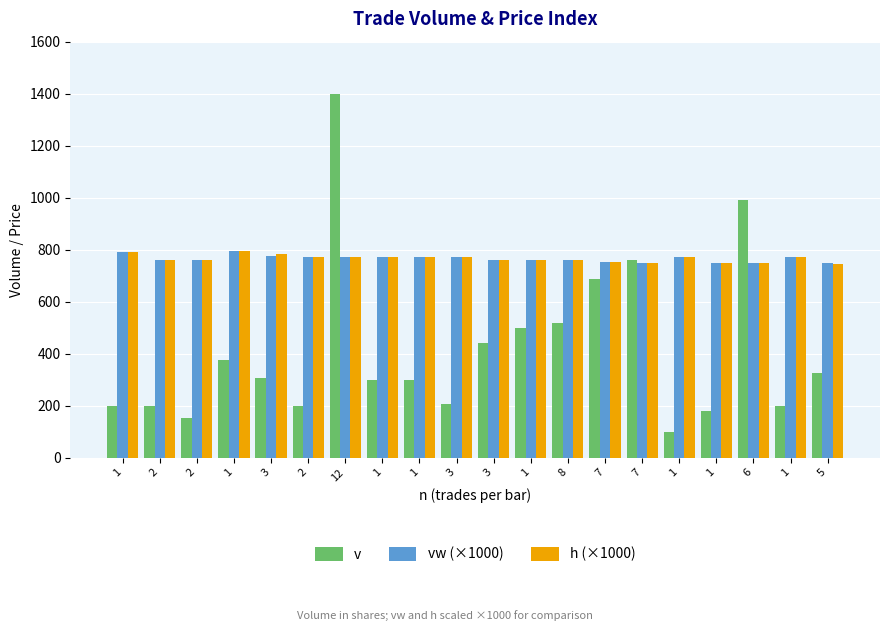

At which label does vw (×1000) first exceed 770?

1